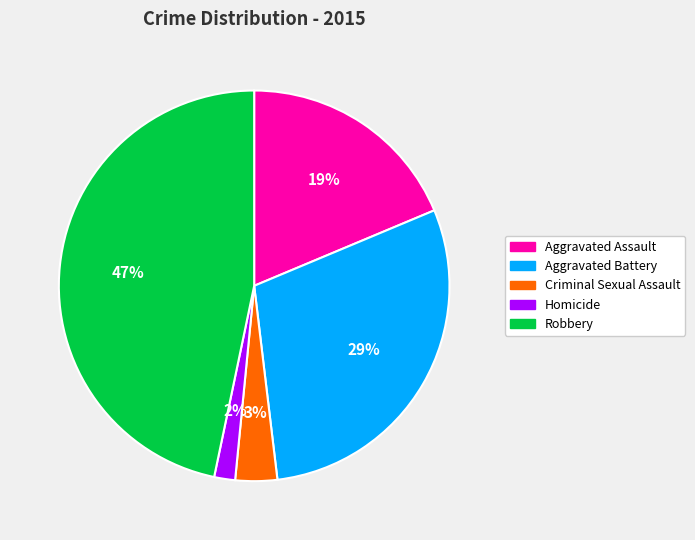

Is it true that Aggravated Assault is 19% of the pie?

True